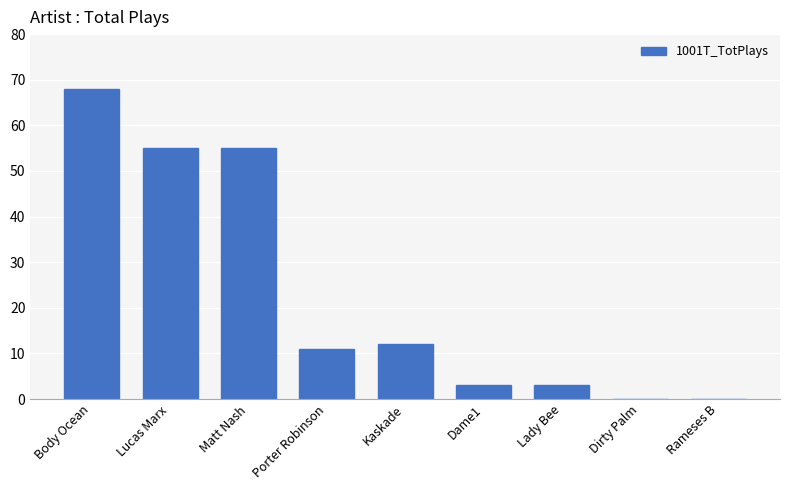

What is the maximum value shown in the chart?

68